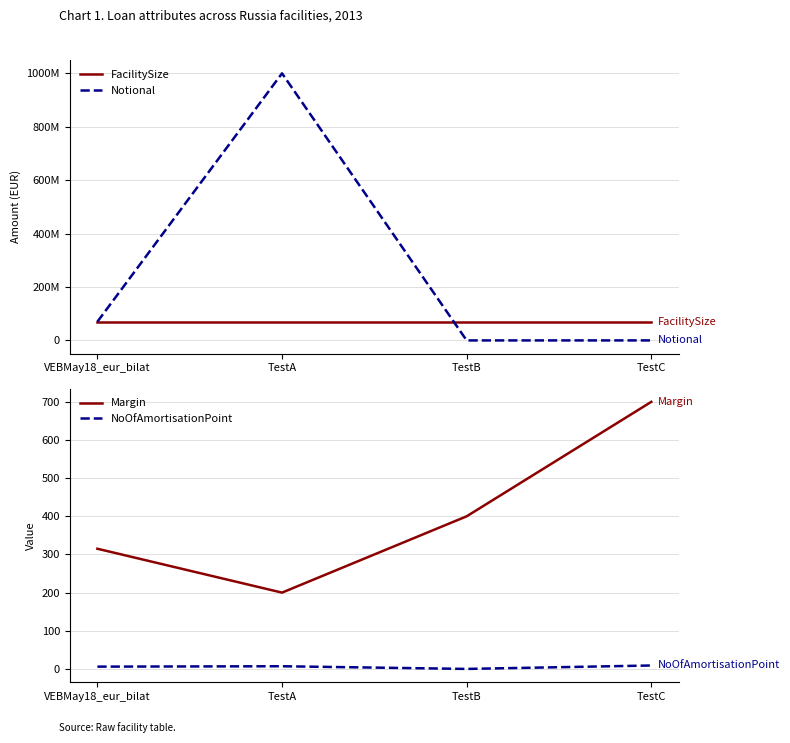

True or false: NoOfAmortisationPoint and Notional intersect in this chart.

False